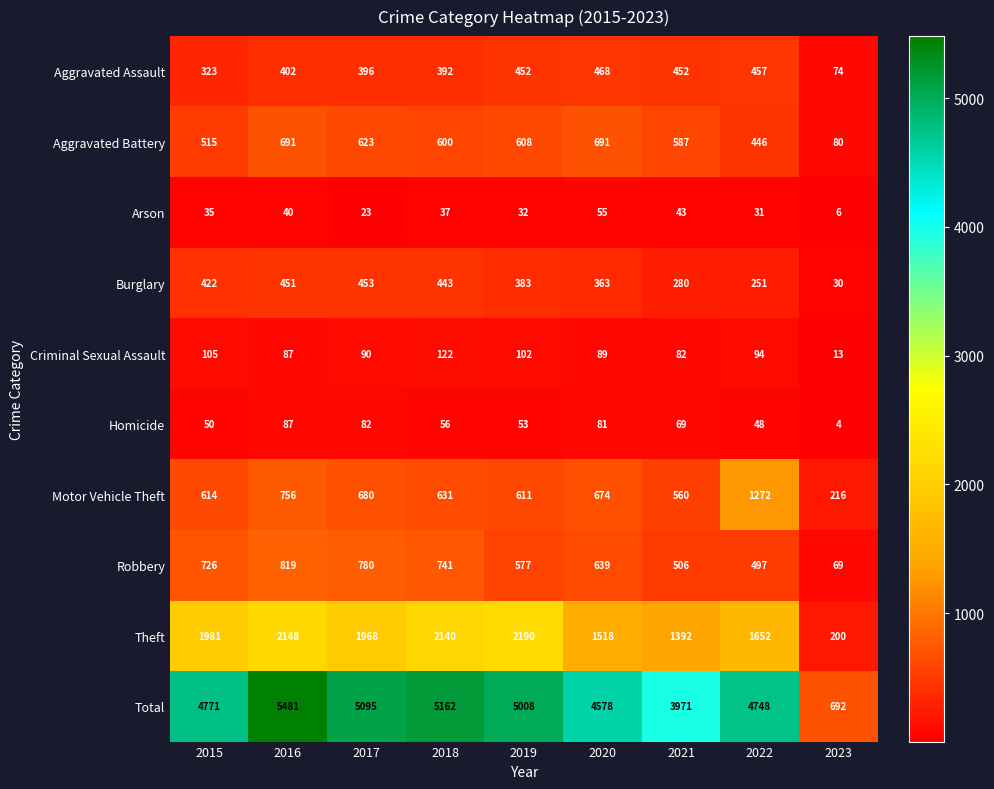

Where does the Criminal Sexual Assault series first go above 90?

2015